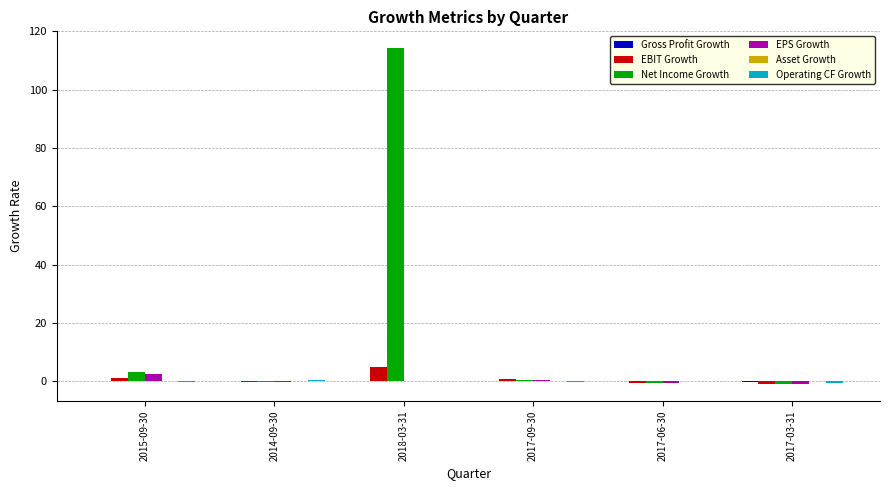

The EPS Growth series shows 0.0 at 2018-03-31. True or false?

True